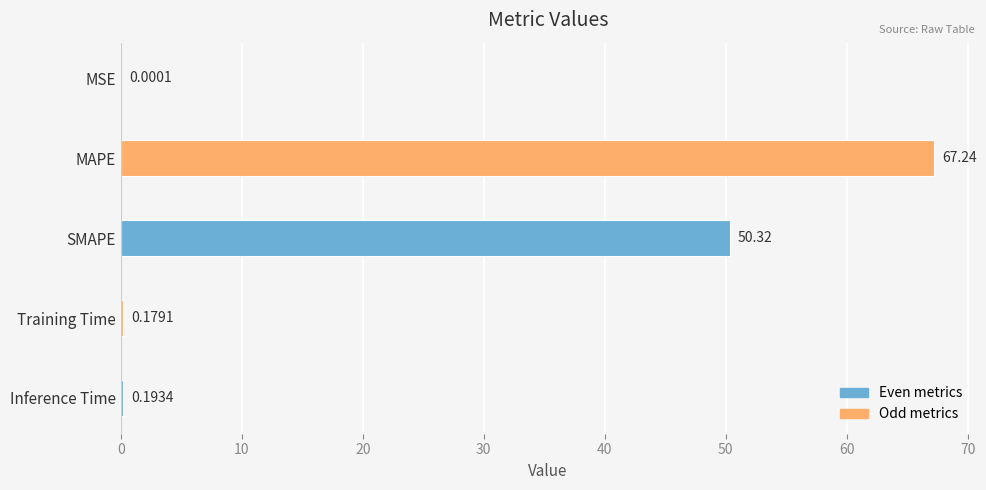

Which has a higher value, SMAPE or Inference Time?

SMAPE